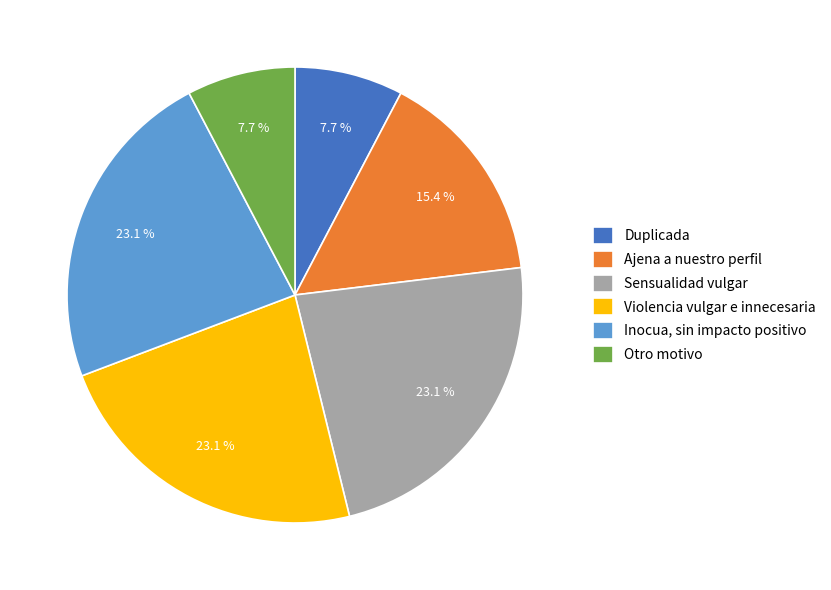

True or false: Ajena a nuestro perfil accounts for 26% of the total.

False